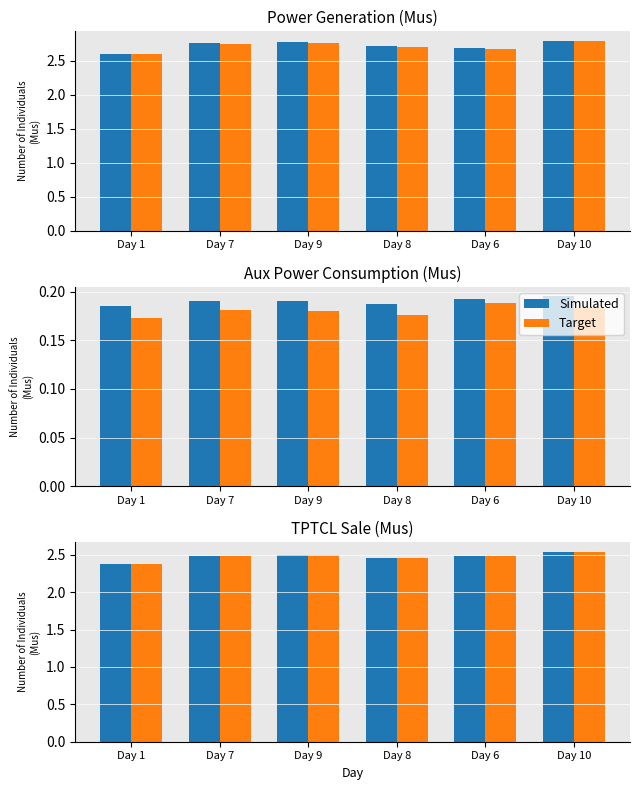

What is the label of the 5th bar from the left?

Day 6